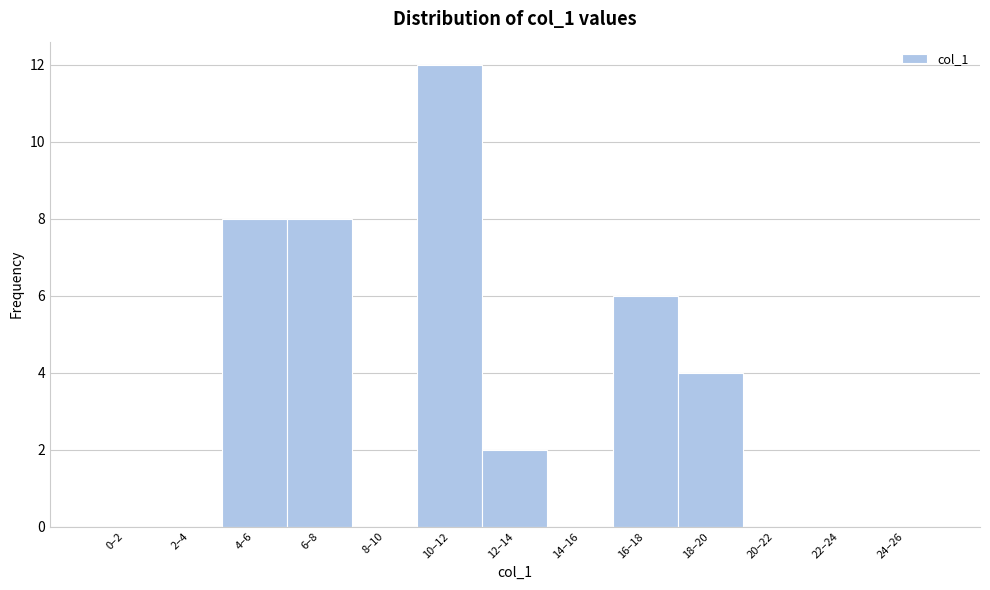

Reading left to right, transcribe all the data shown in this chart.

0–2=0	2–4=0	4–6=8	6–8=8	8–10=0	10–12=12	12–14=2	14–16=0	16–18=6	18–20=4	20–22=0	22–24=0	24–26=0